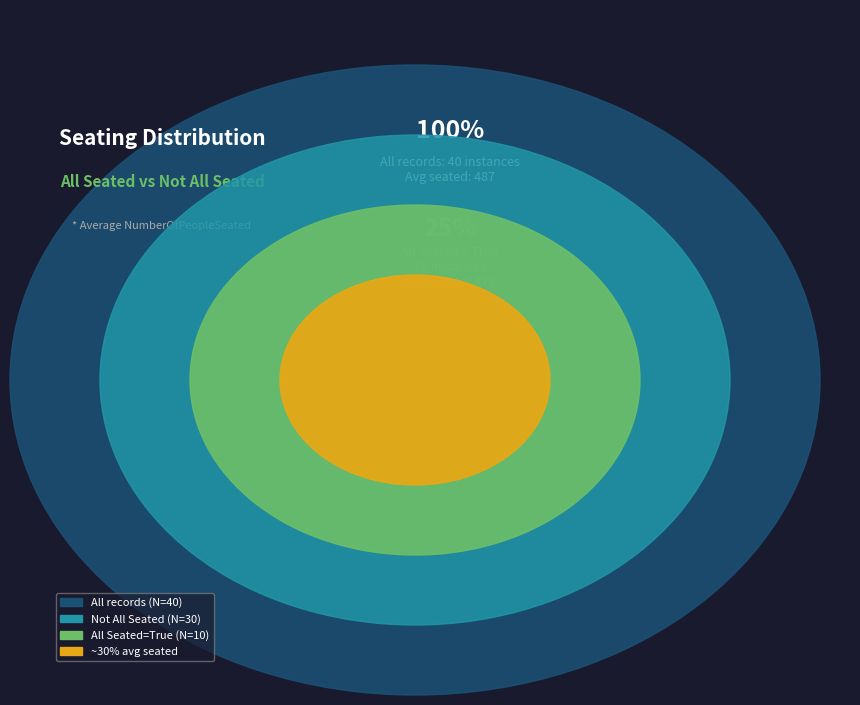

Is the sum of False and False greater than half?

No